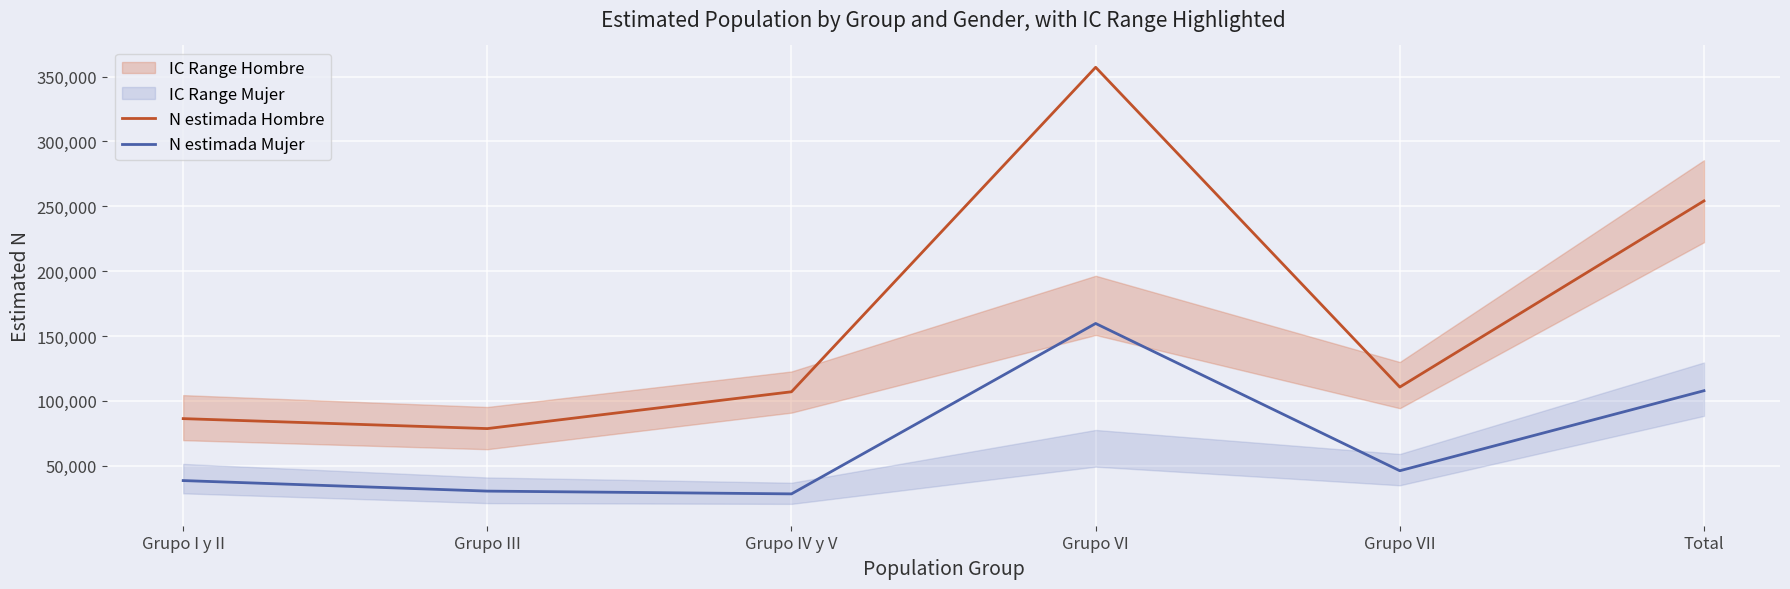

Reading left to right, list all the values displayed in this chart.

N estimada Hombre: 86330	78646	107033	357226	110662	254190
N estimada Mujer: 38567	30445	28310	159698	46146	107848